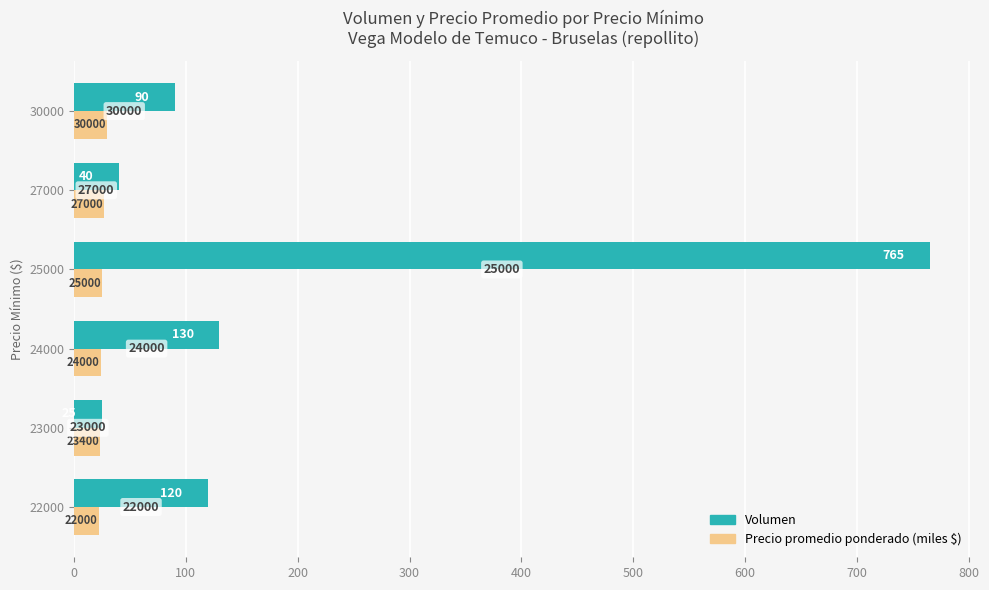

Which series has the widest spread of values?

Volumen